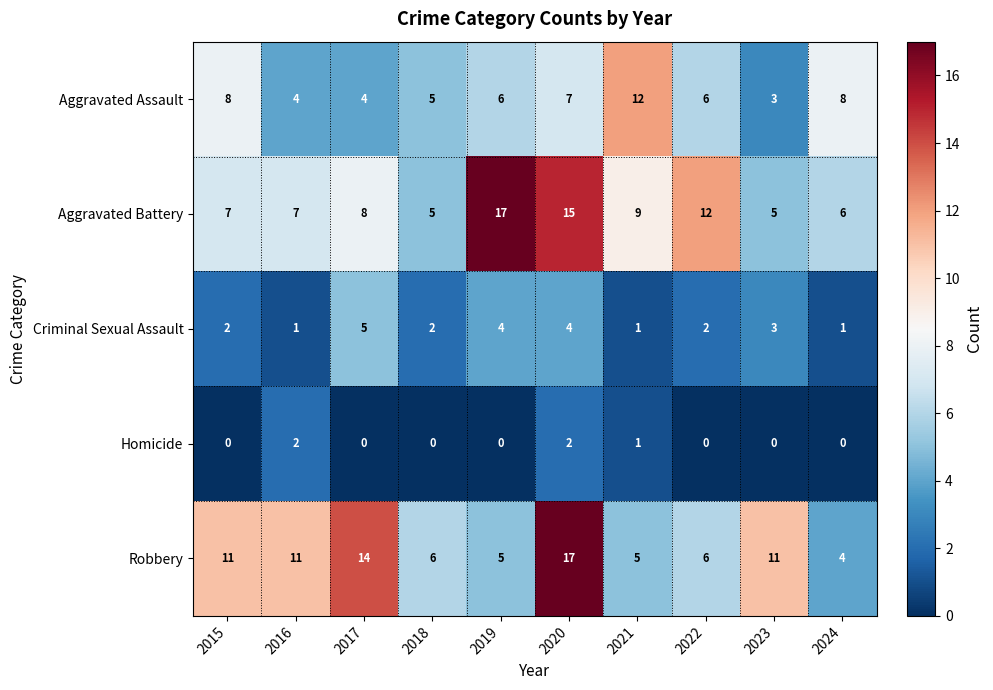

What is the highest value of the Criminal Sexual Assault series?

5